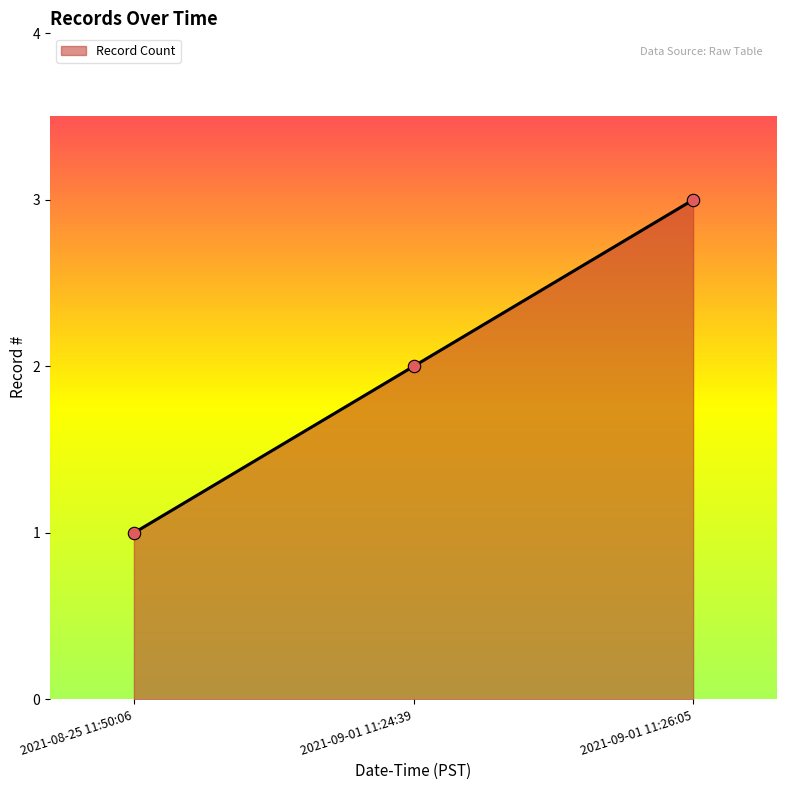

What is the ratio of the value at 2021-08-25 11:50:06 to the value at 2021-09-01 11:24:39?

0.5